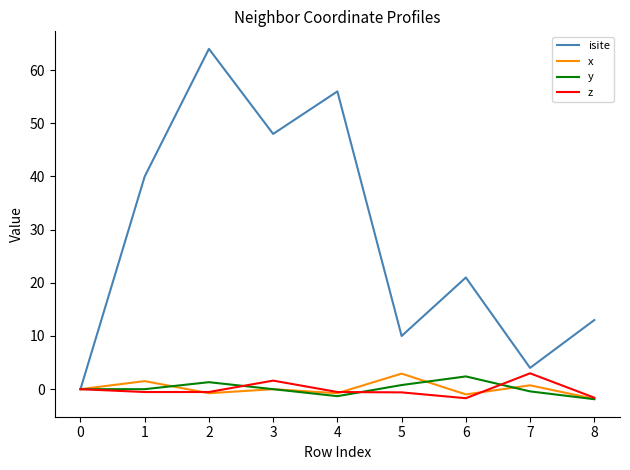

What is the lowest value of the y series?

-1.9